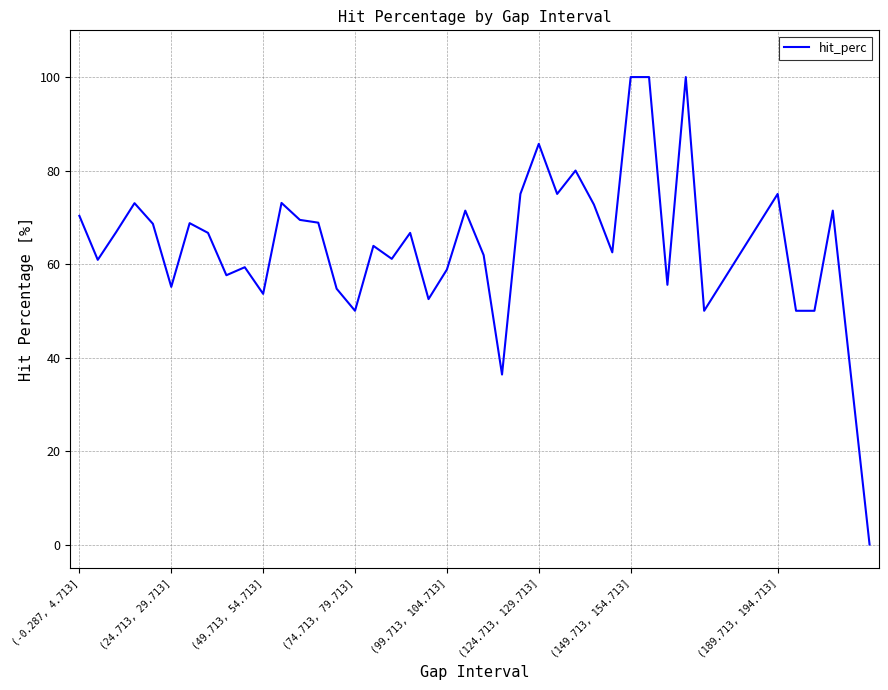

What is the maximum value shown in the chart?

100.0